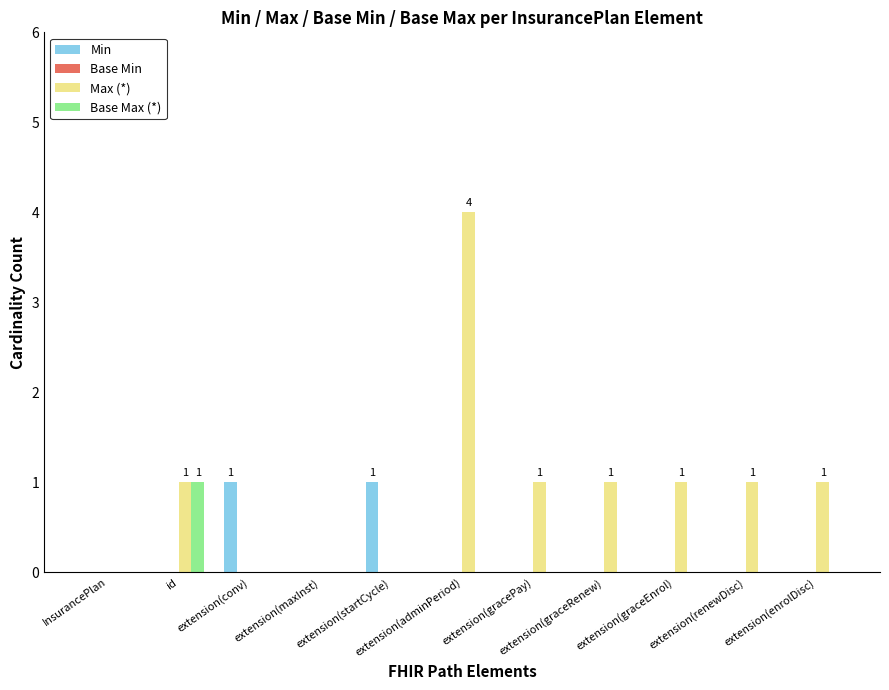

What is the sum of all Max (*) values?

10